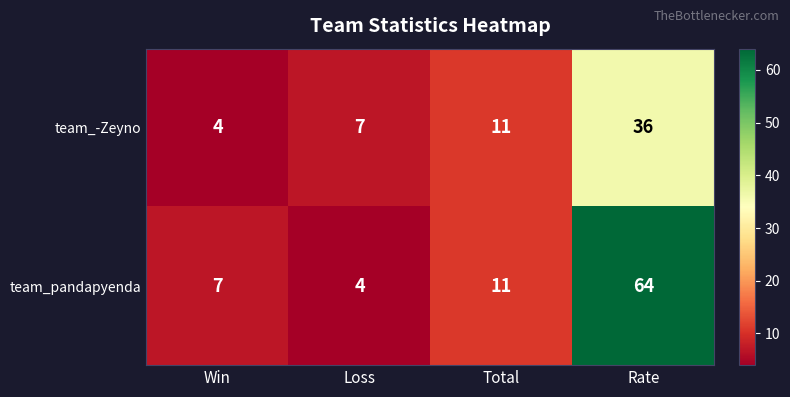

Reading right to left, transcribe all the data shown in this chart.

team_-Zeyno: Rate=36	Total=11	Loss=7	Win=4
team_pandapyenda: Rate=64	Total=11	Loss=4	Win=7